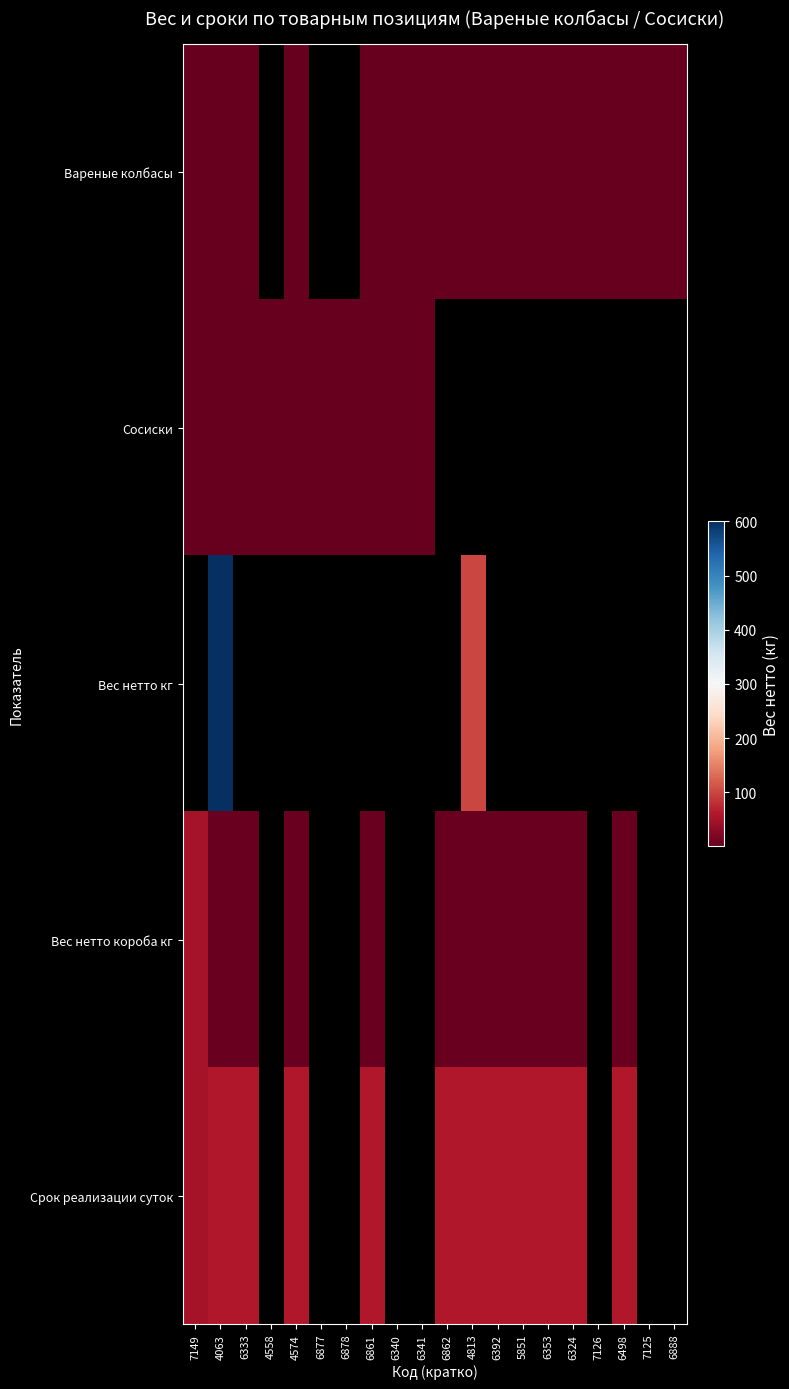

At which category does the chart reach its peak across all series?

4063